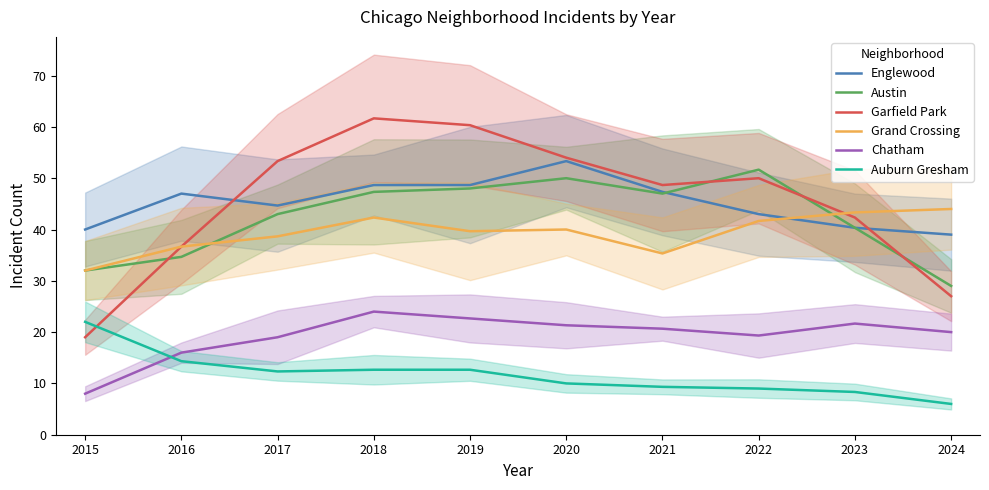

At which label does Garfield Park reach its peak?

2018